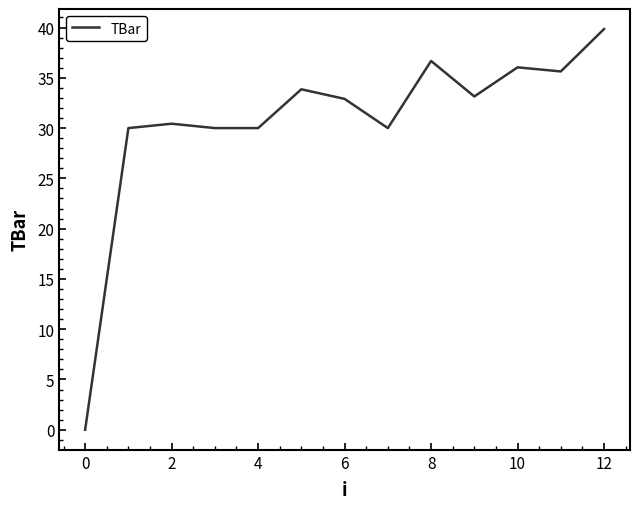

What is the greatest value displayed?

39.9